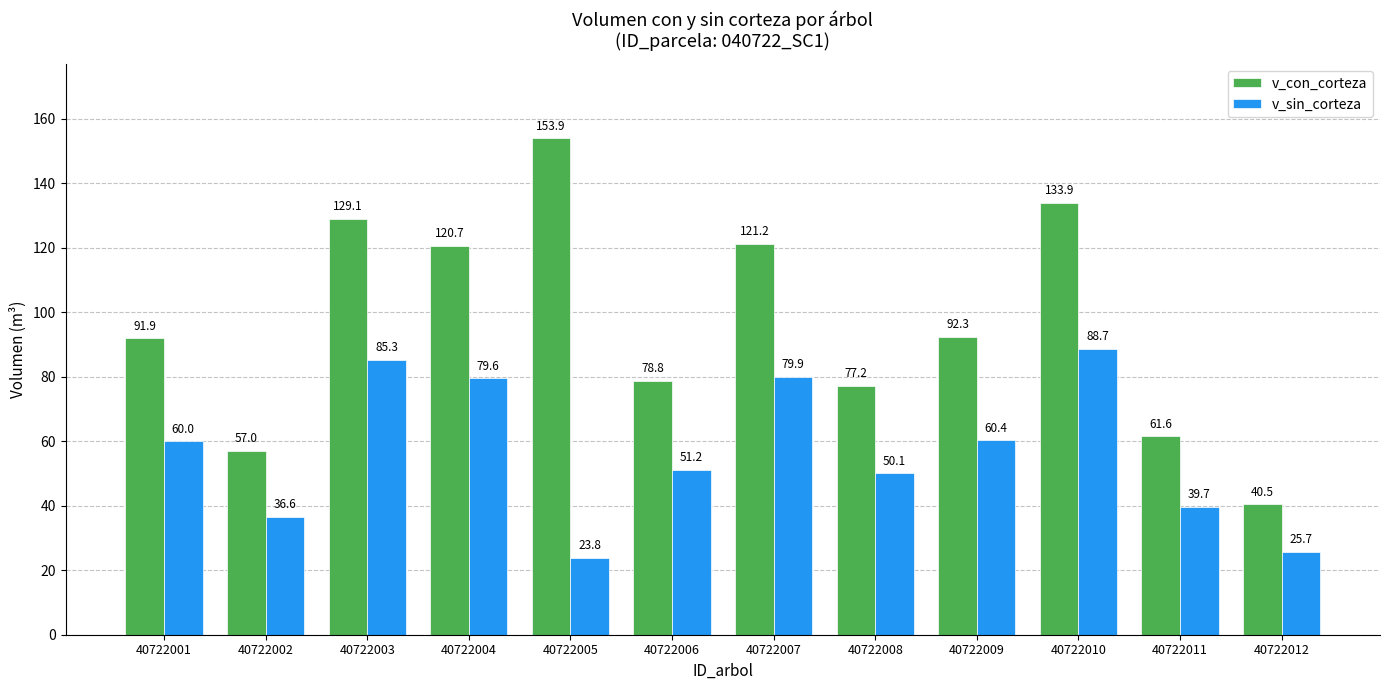

What is the highest value of the v_con_corteza series?

153.9